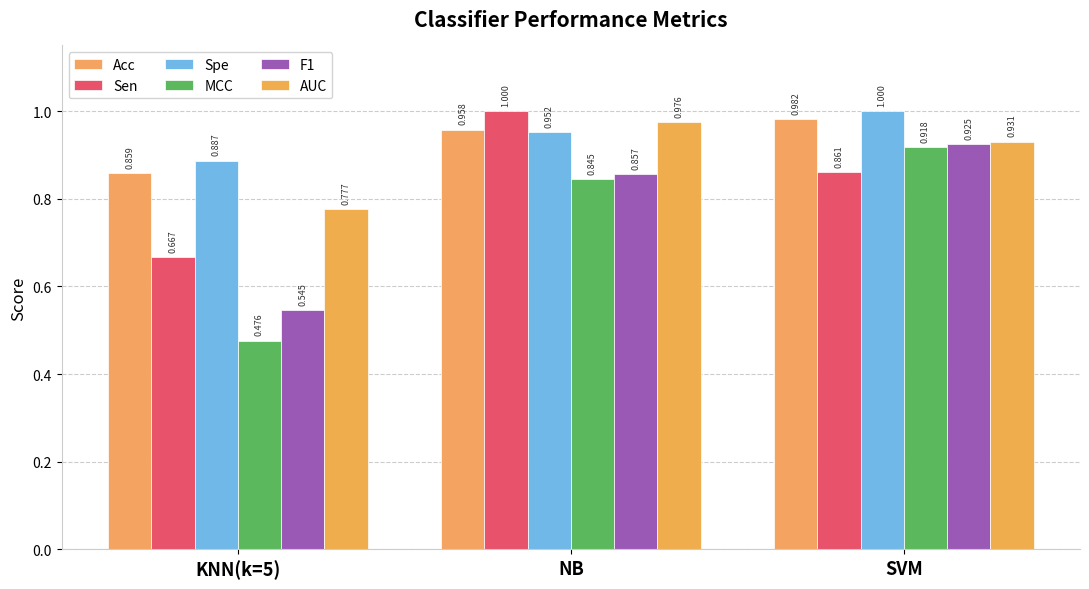

How many bars are there in each group?

6